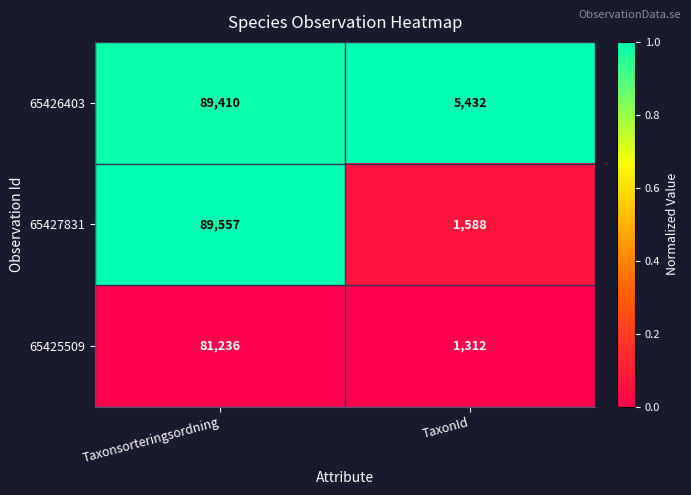

Is the value of 65426403 at Taxonsorteringsordning greater than the value of 65425509 at TaxonId?

Yes